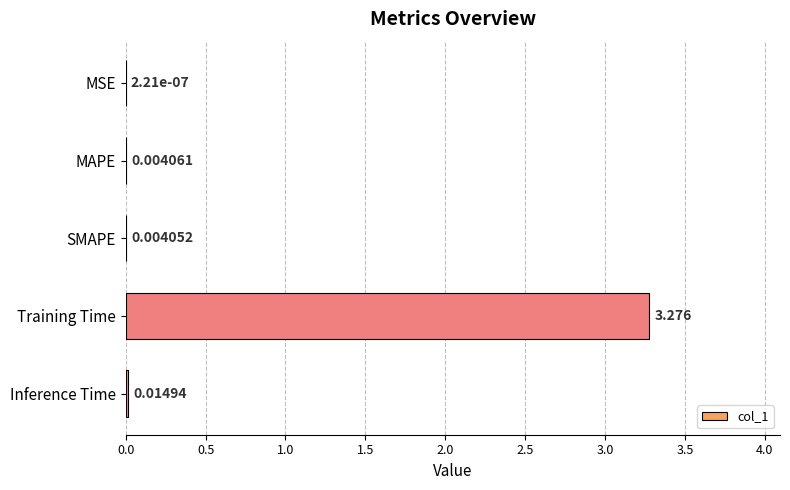

Count the number of data series in this chart.

1